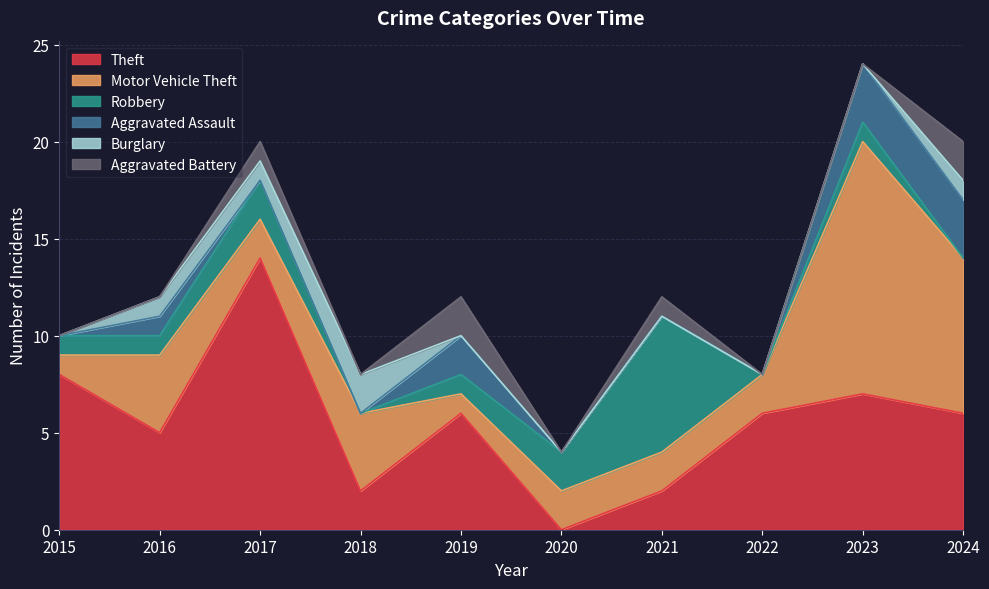

At which label does Robbery first exceed 1?

2017